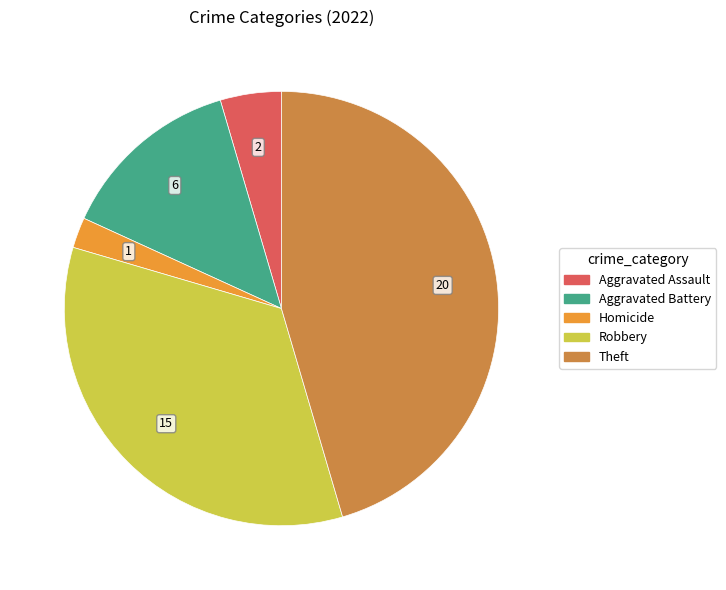

Does any single category account for the majority?

No